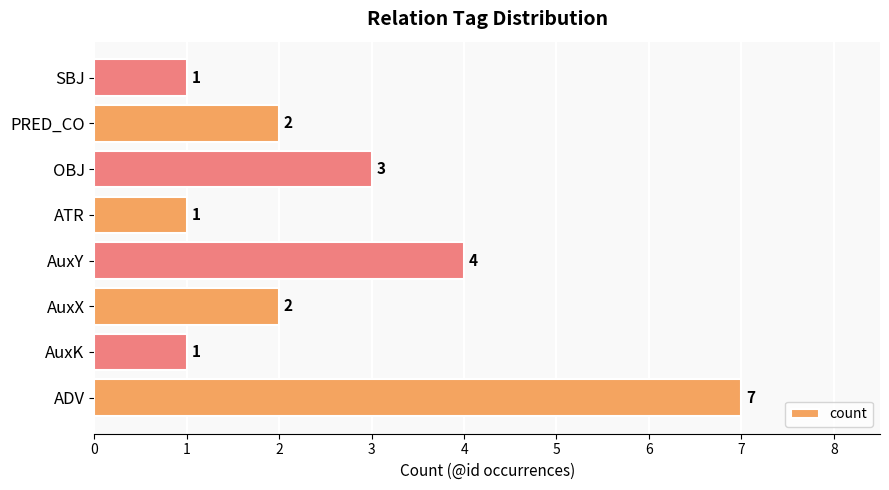

At which category does the chart reach its peak across all series?

ADV